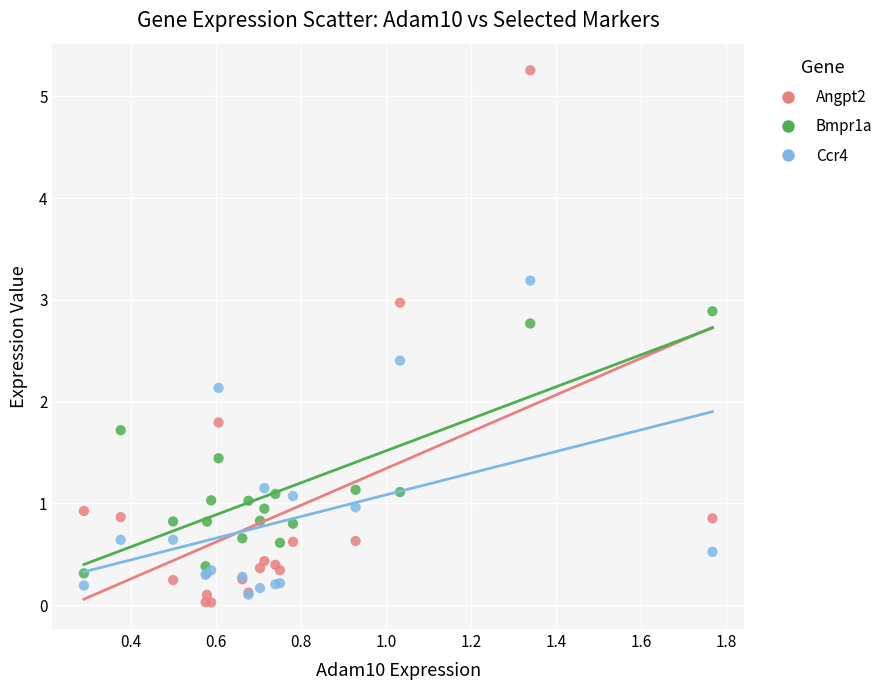

In the Angpt2 series, what Y value is closest to 2?

1.8